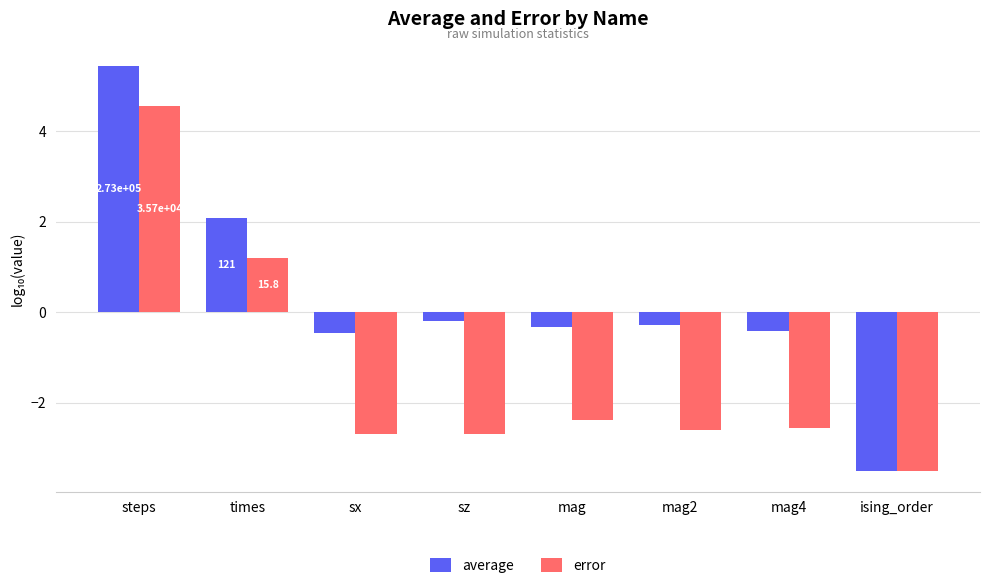

Which series has the largest range (max minus min)?

average